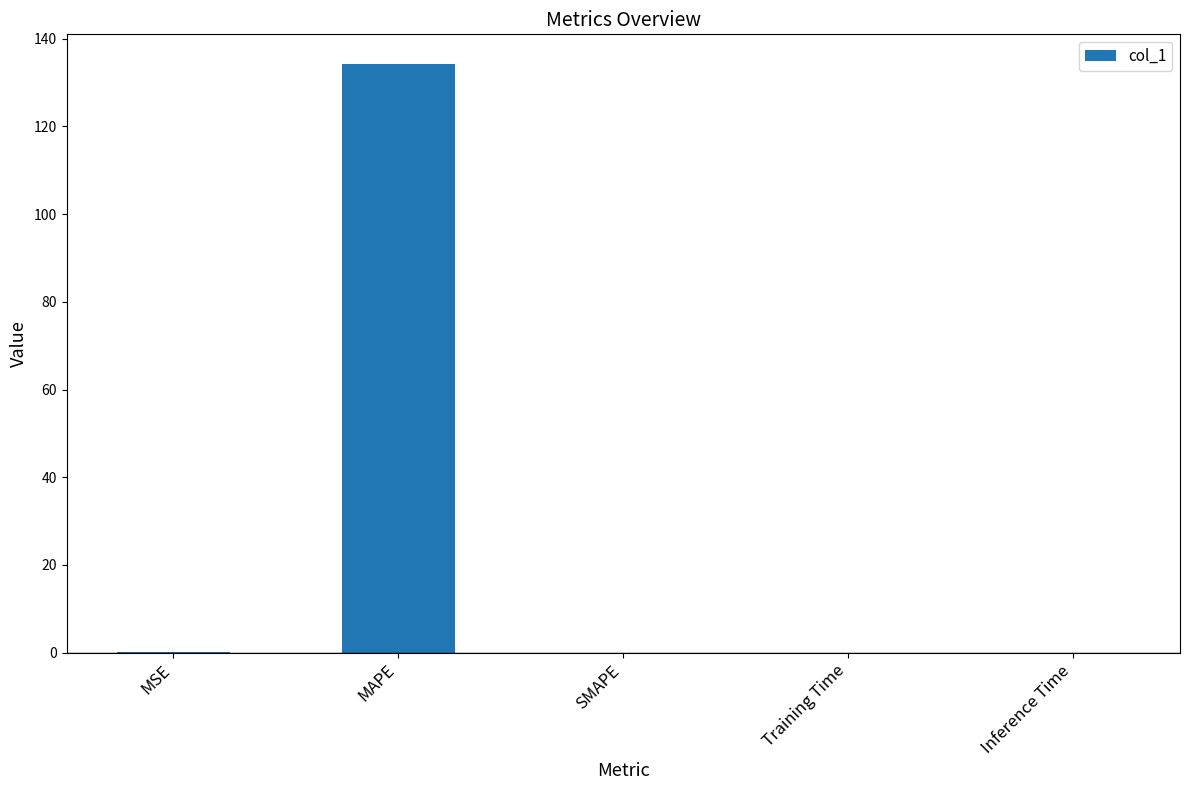

Is it true that the value at Training Time is 0.0?

True